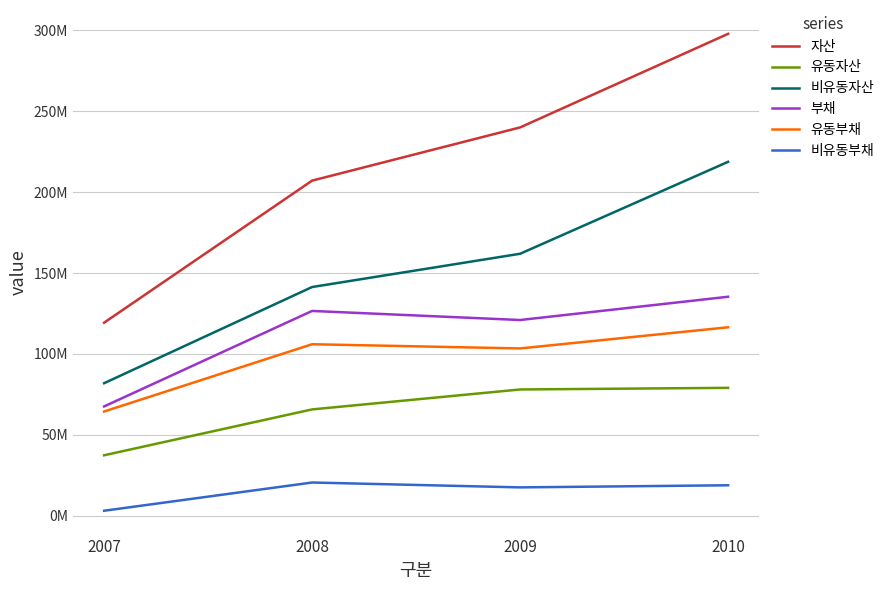

What is the total value across all series at 2010?

866144776